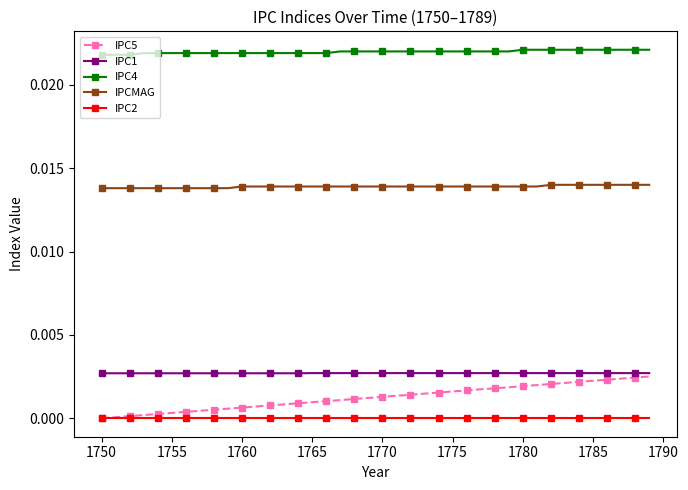

Which series has the widest spread of values?

IPC5